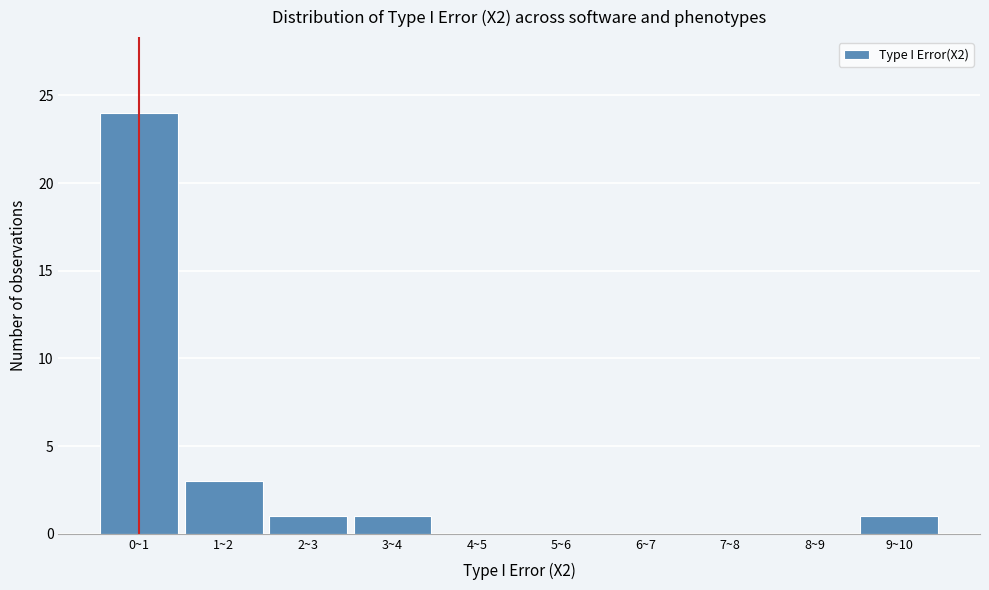

Reading left to right, transcribe all the data shown in this chart.

0~1=24	1~2=3	2~3=1	3~4=1	4~5=0	5~6=0	6~7=0	7~8=0	8~9=0	9~10=1